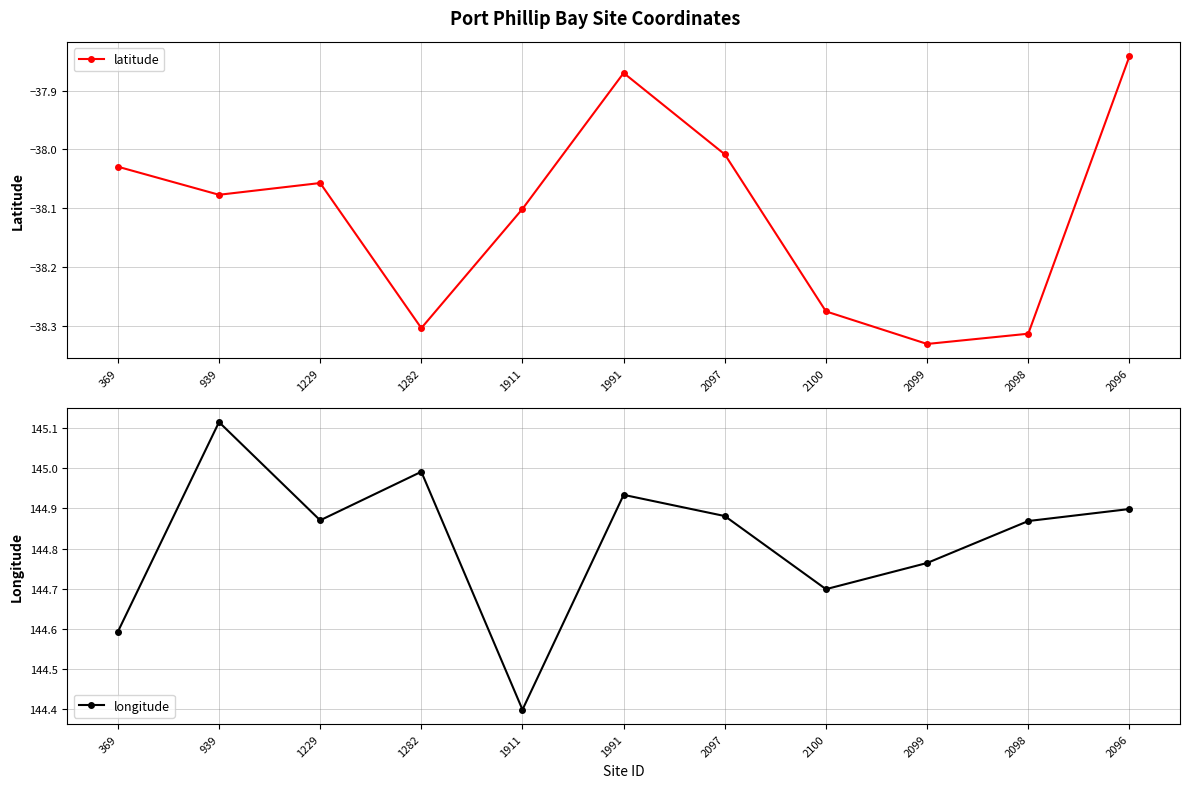

List the labels in order of latitude value, smallest first.

2099, 2098, 1282, 2100, 1911, 939, 1229, 369, 2097, 1991, 2096